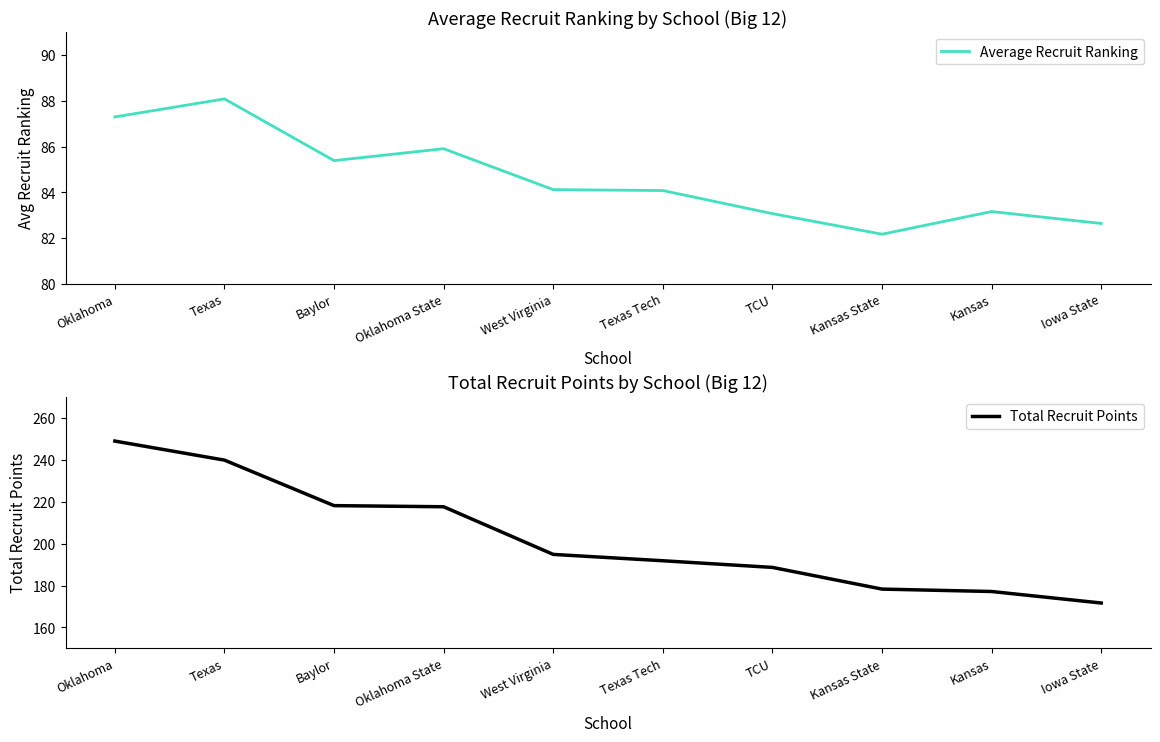

The Total Recruit Points series shows 194.8 at West Virginia. True or false?

True